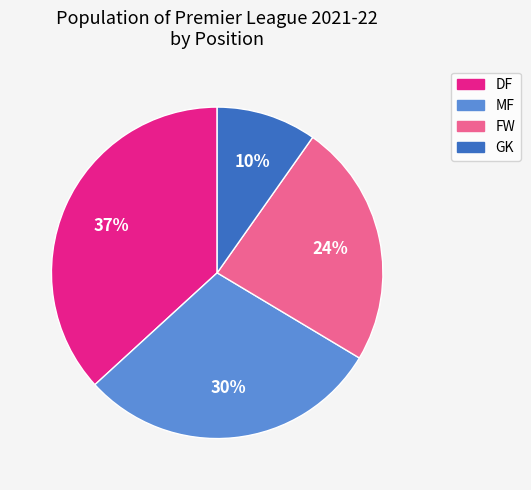

Does any single category account for the majority?

No